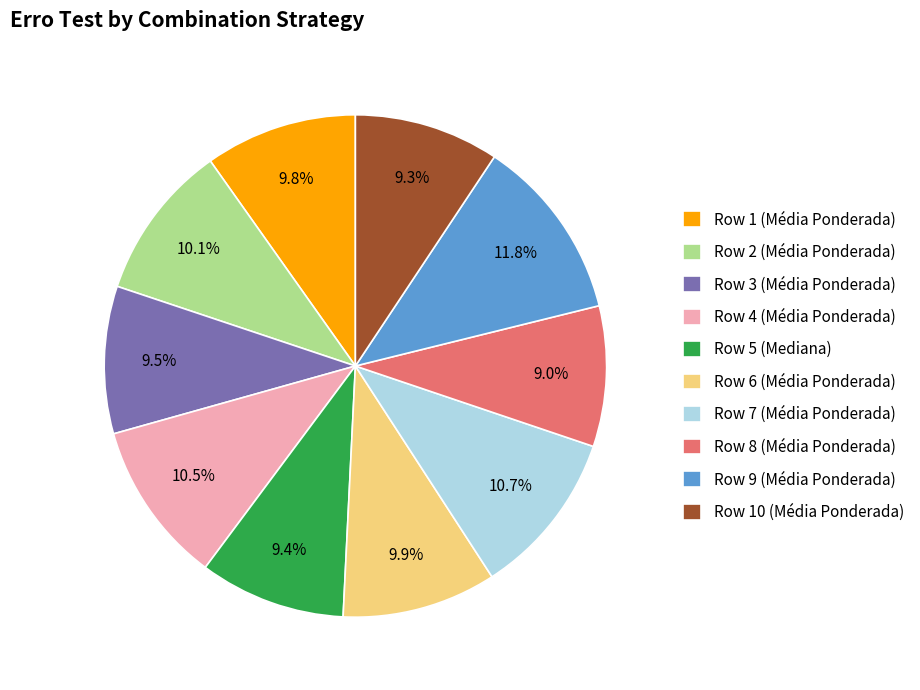

Is there a majority slice in this chart?

No